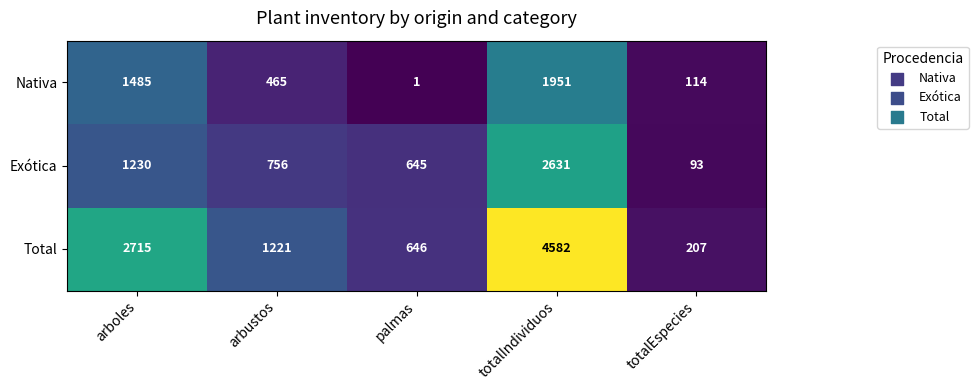

What value does the Total series have at arbustos?

1221